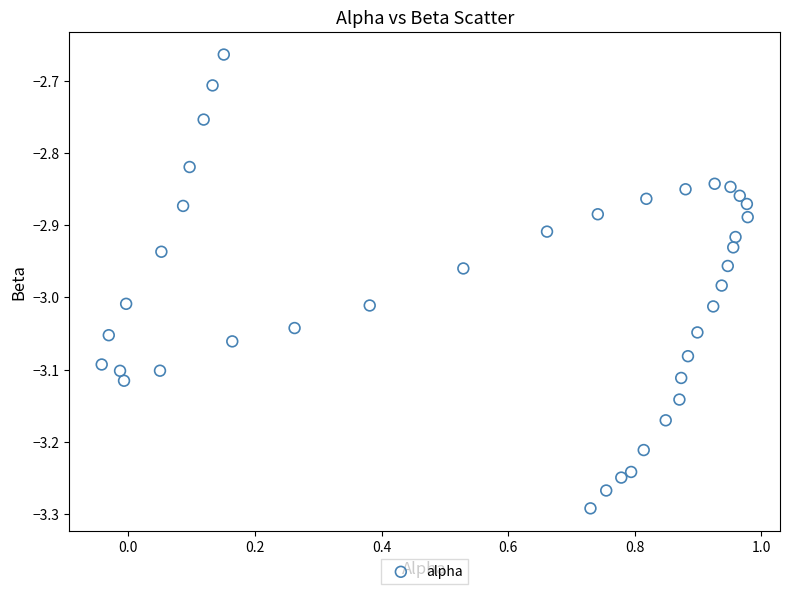

What is the range of X values (max minus min)?

1.0